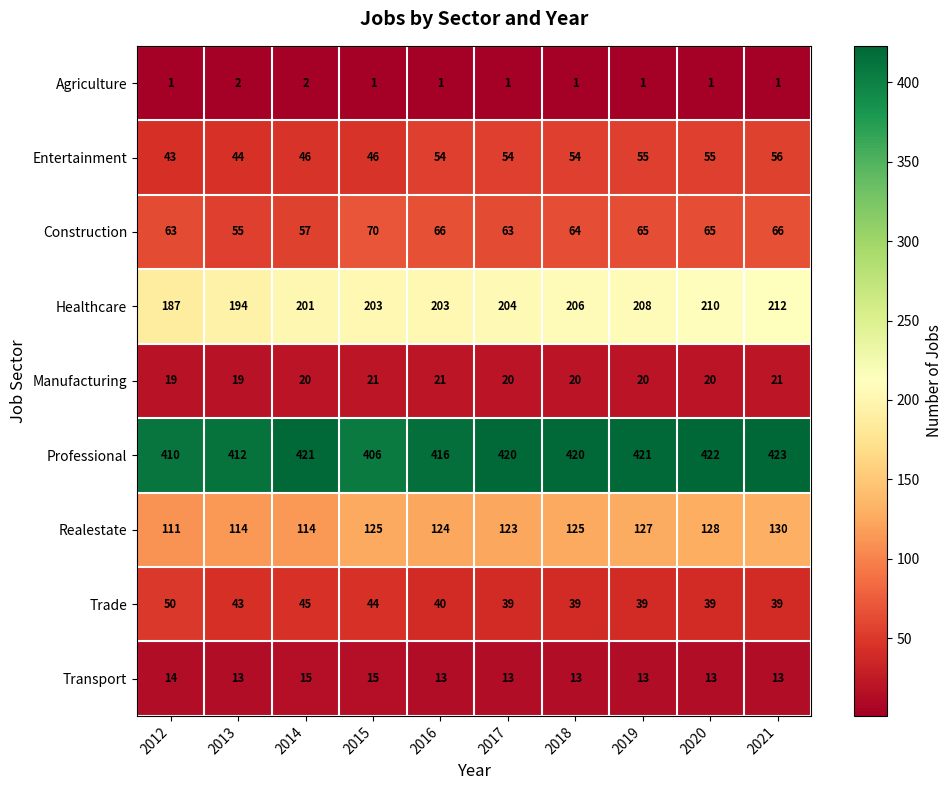

At which category does the chart reach its peak across all series?

2021